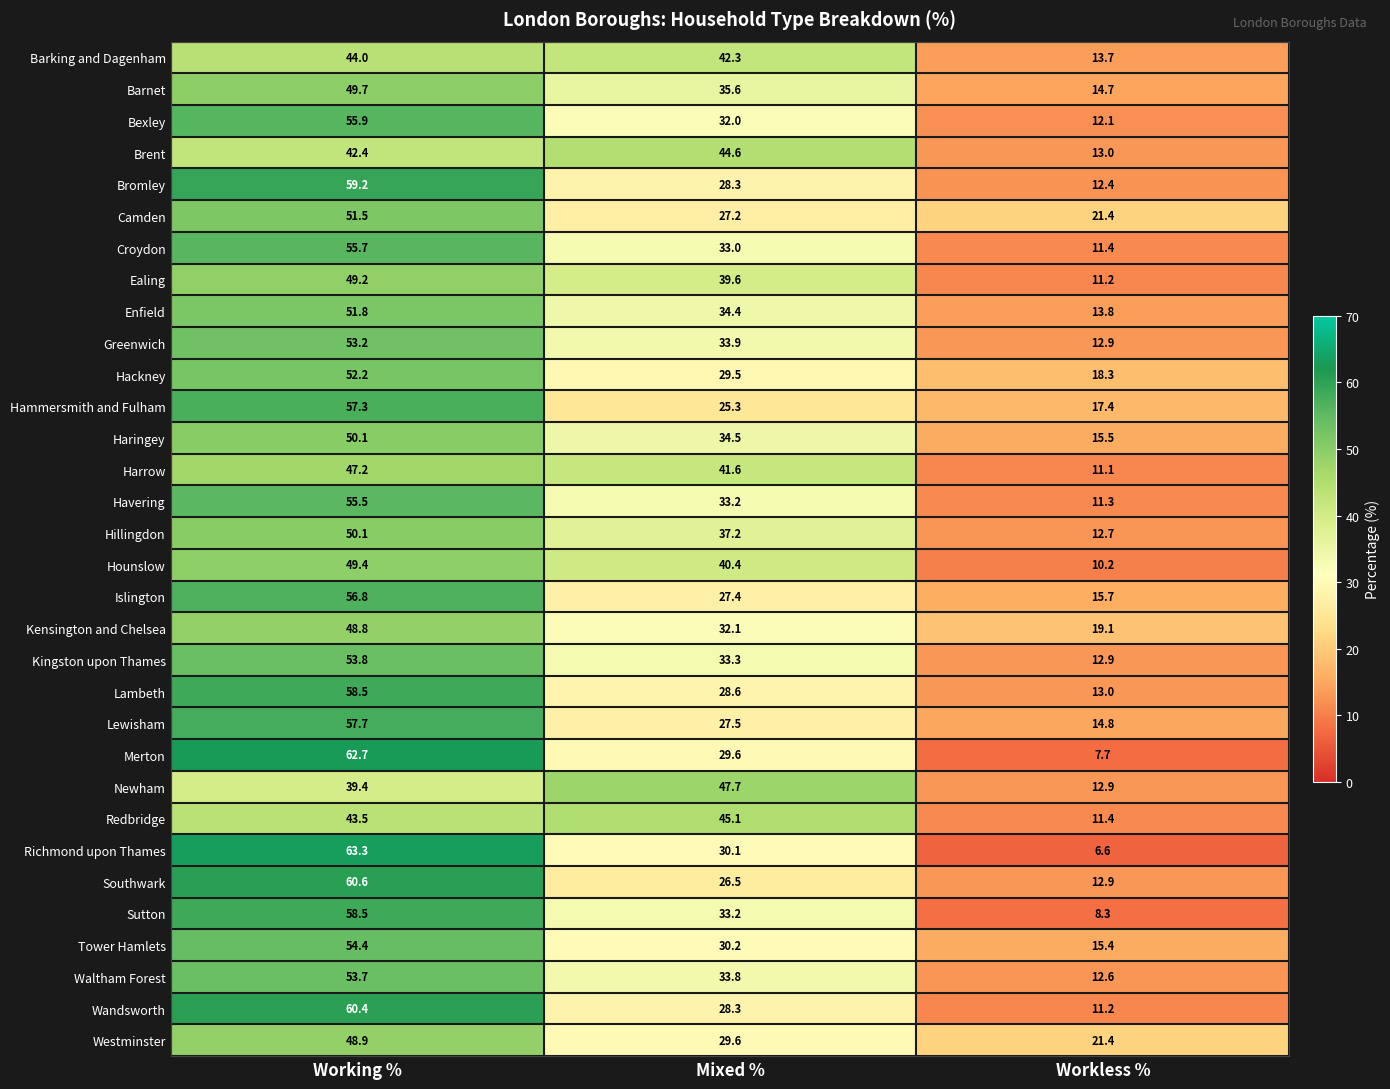

List the labels in order of Brent value, smallest first.

Workless %, Working %, Mixed %